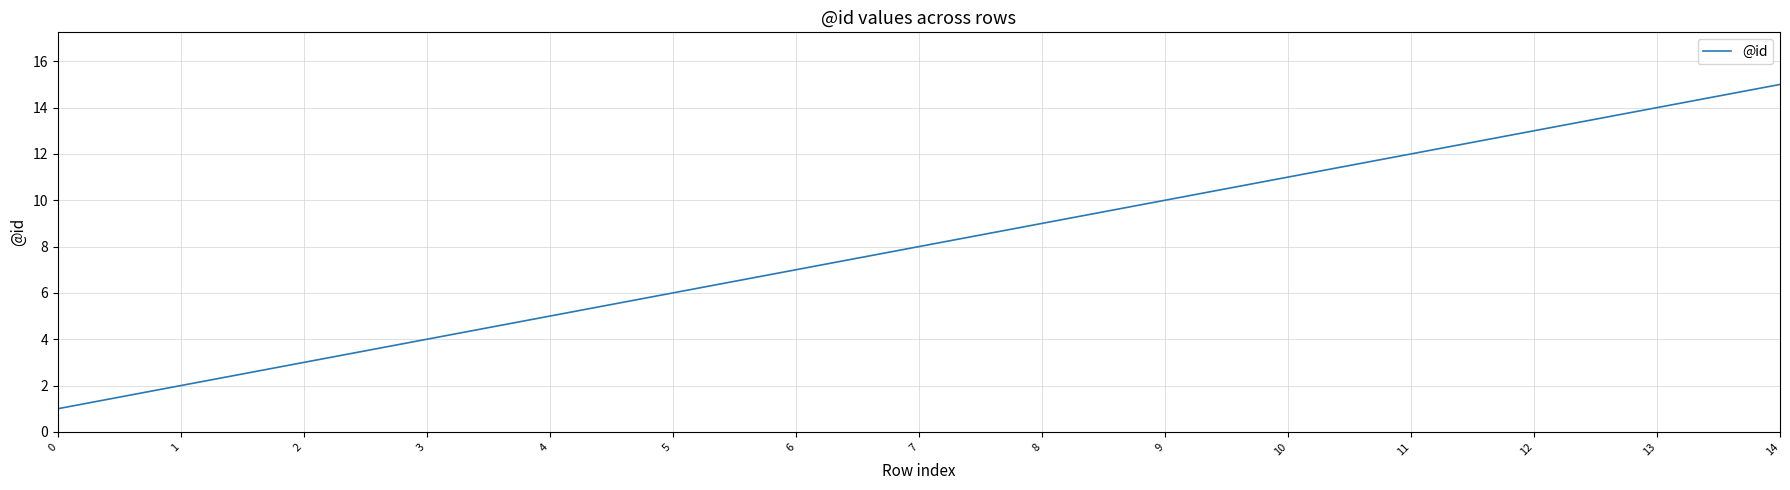

Between 9 and 7, which is larger?

9